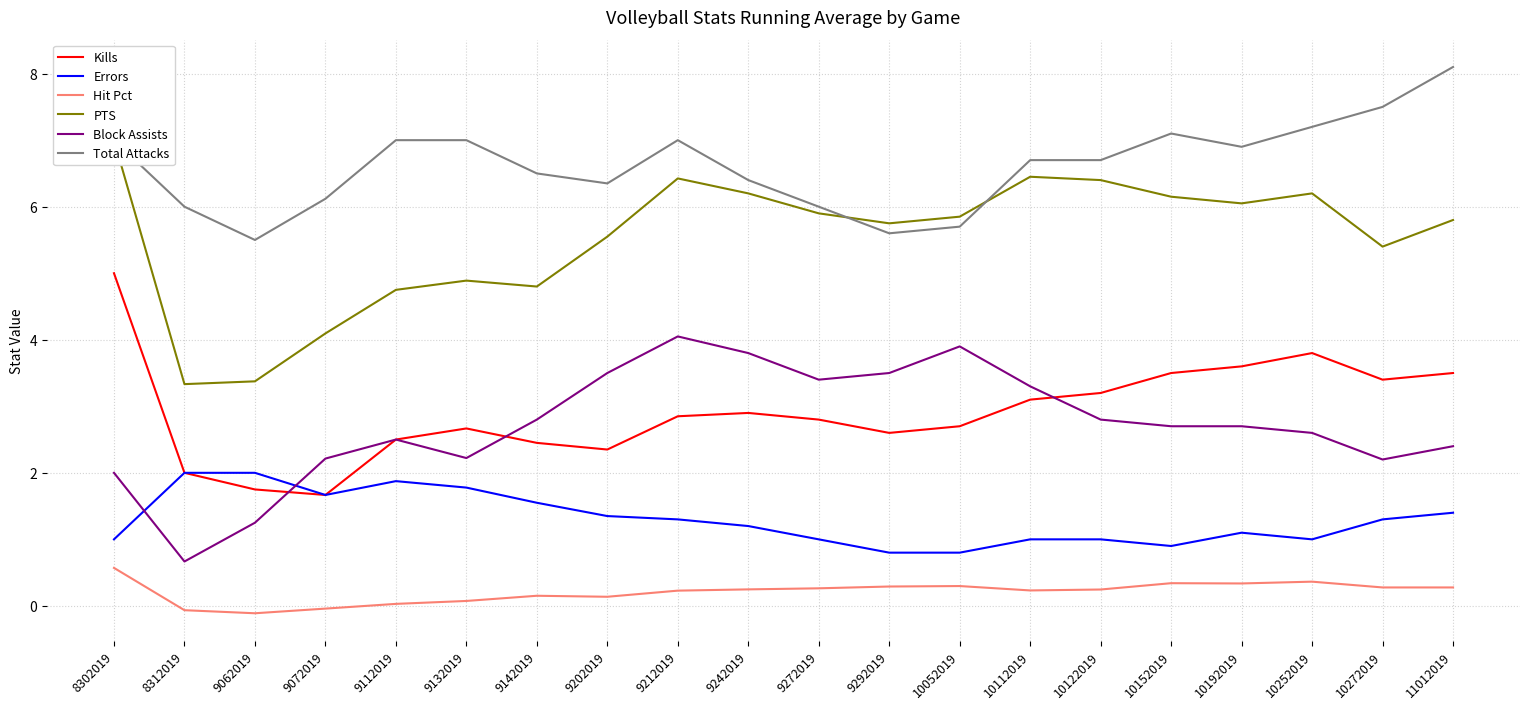

What is the lowest value of the Kills series?

1.7